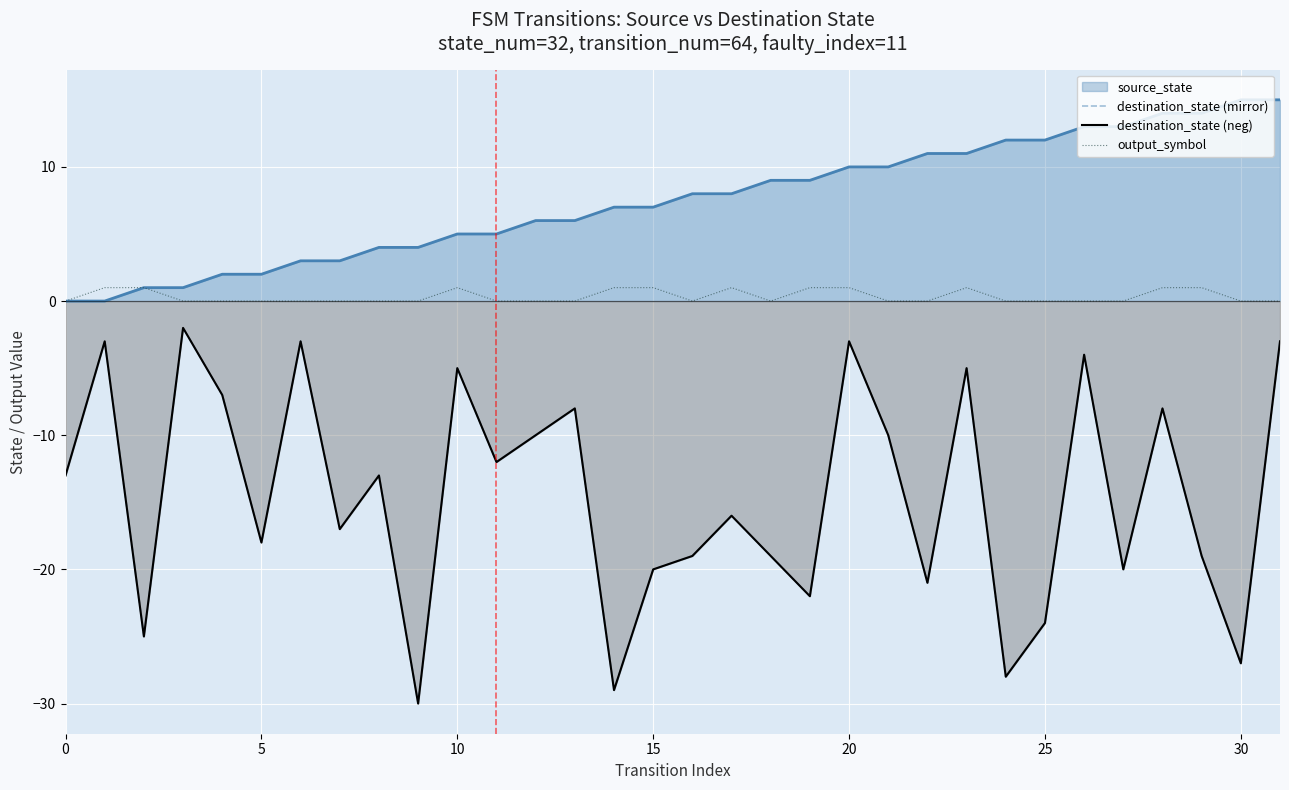

Is the value of destination_state (neg) at 10 greater than the value of destination_state (mirror) at 20?

No